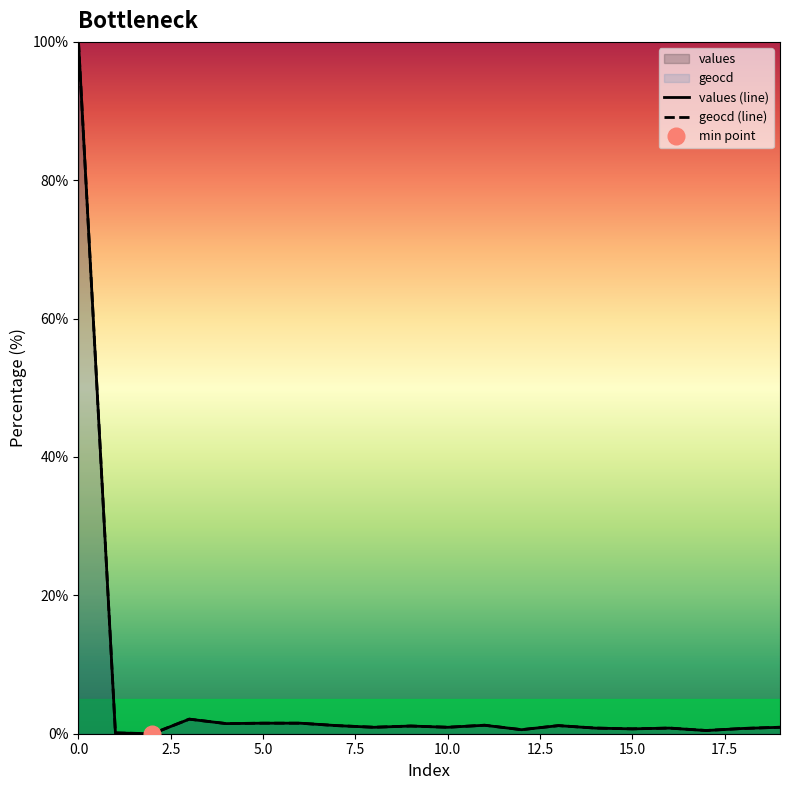

The geocd (line) series shows 0.7 at 15.0. True or false?

True